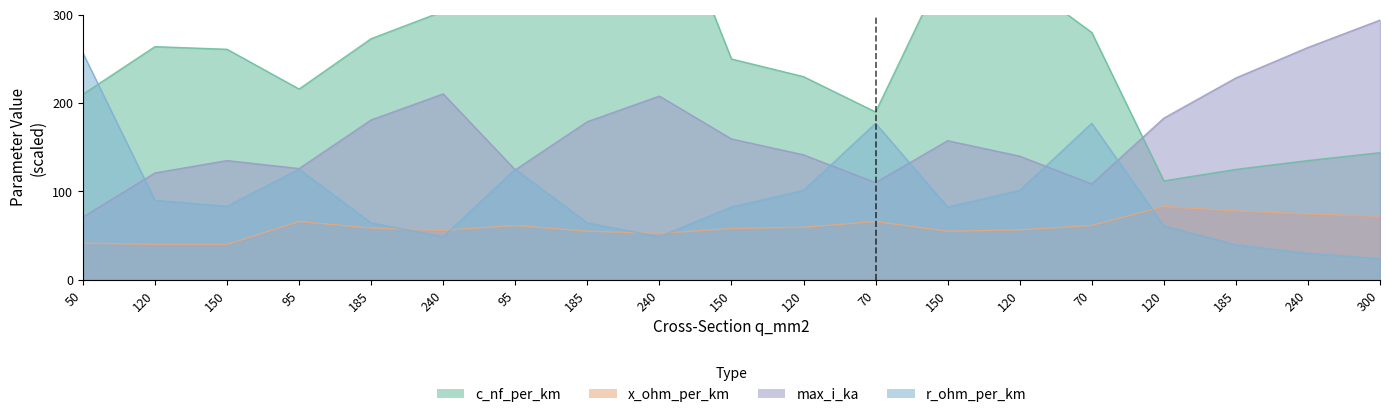

What is the sum of the max_i_ka values at 120 and 50?

254.0